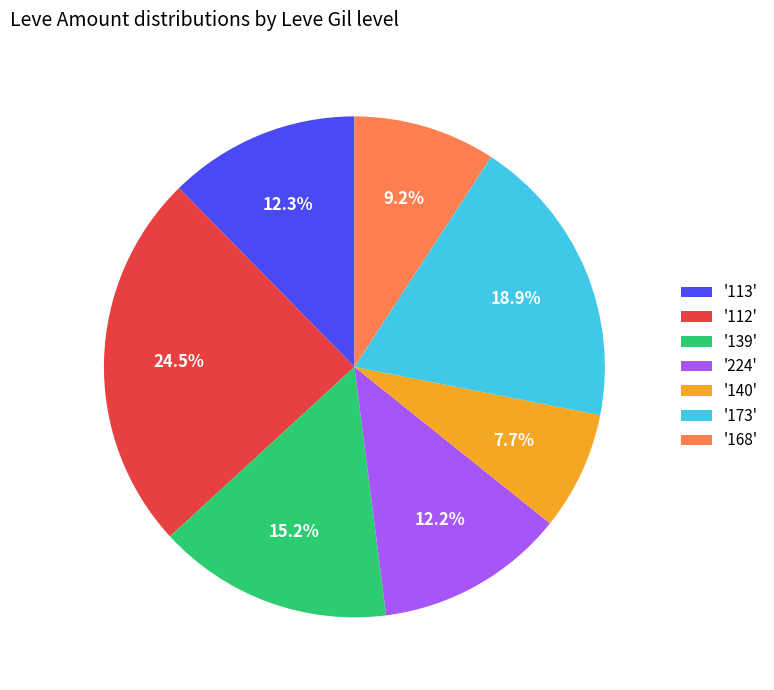

Is there any slice that represents more than half of the pie?

No